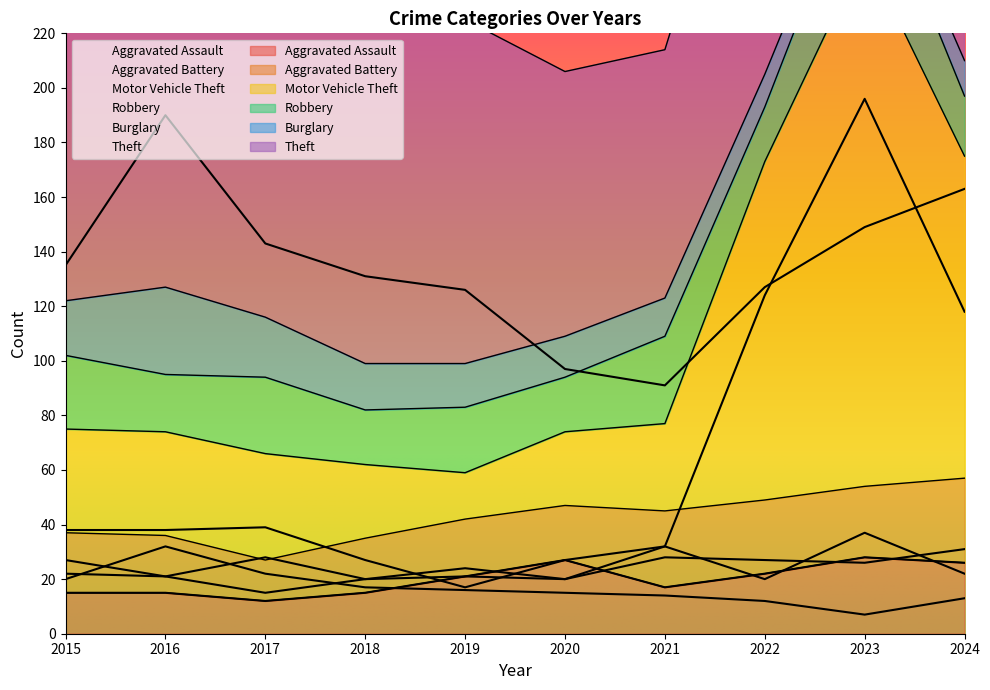

At how many categories does at least one series exceed 169?

2